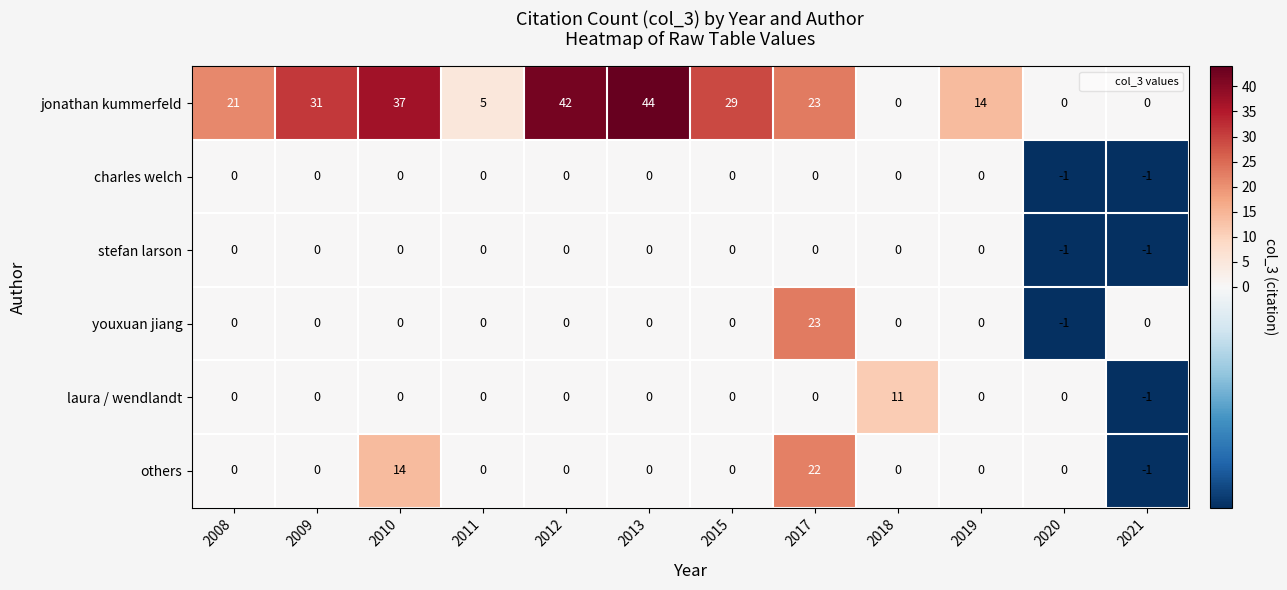

At which category is the sum across all series the highest?

2017